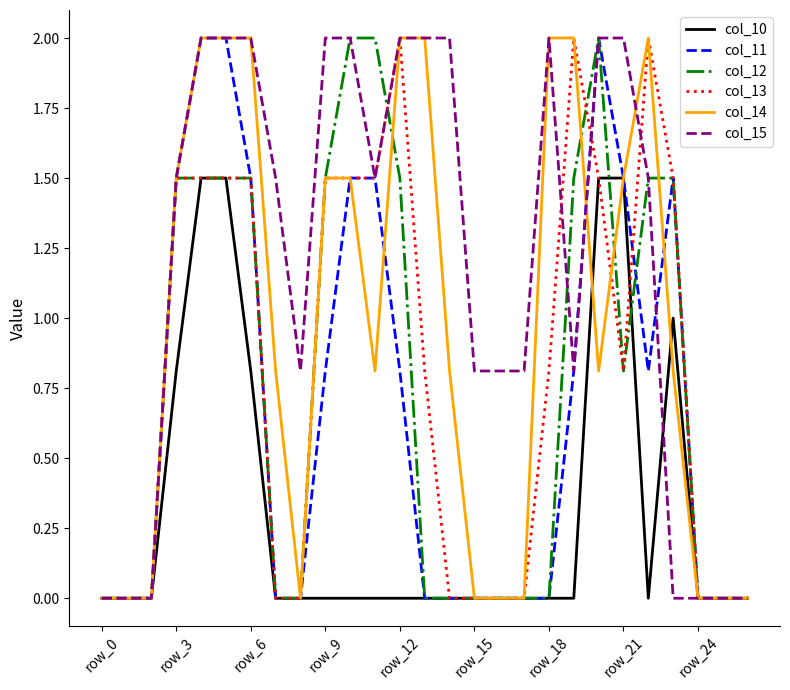

Which series has the largest total across all categories?

col_15